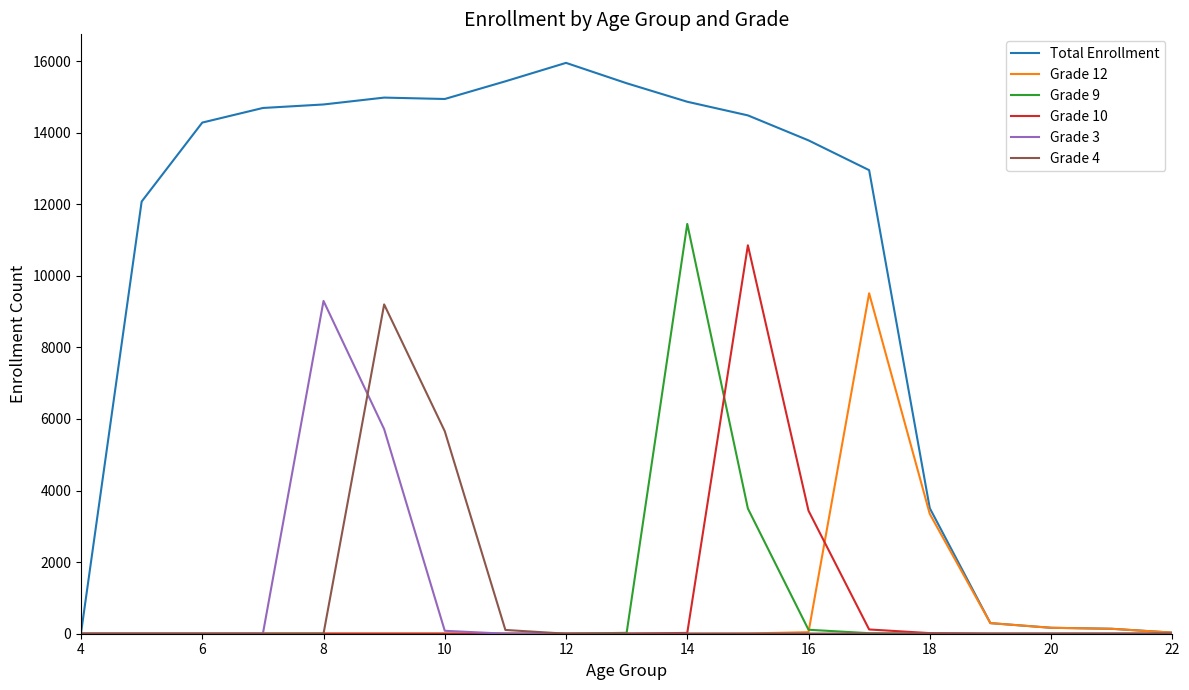

Which series has the largest total across all categories?

Total Enrollment